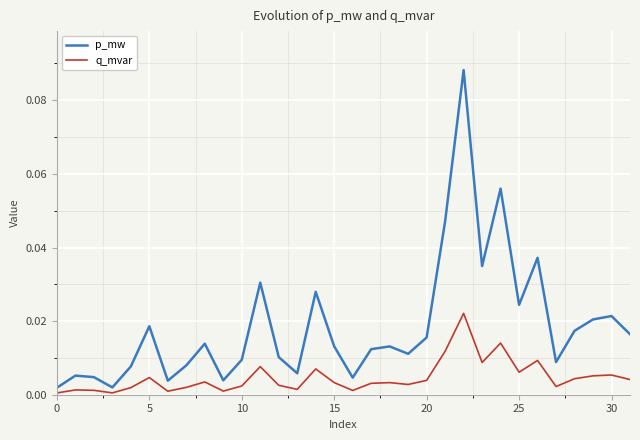

True or false: q_mvar and p_mw cross at least once.

False